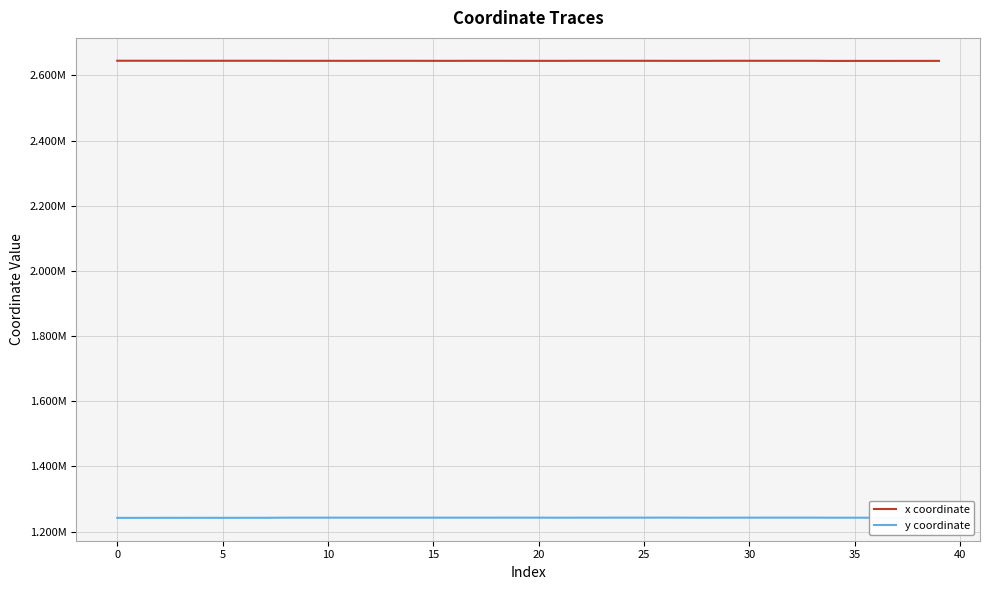

True or false: x coordinate and y coordinate intersect in this chart.

False